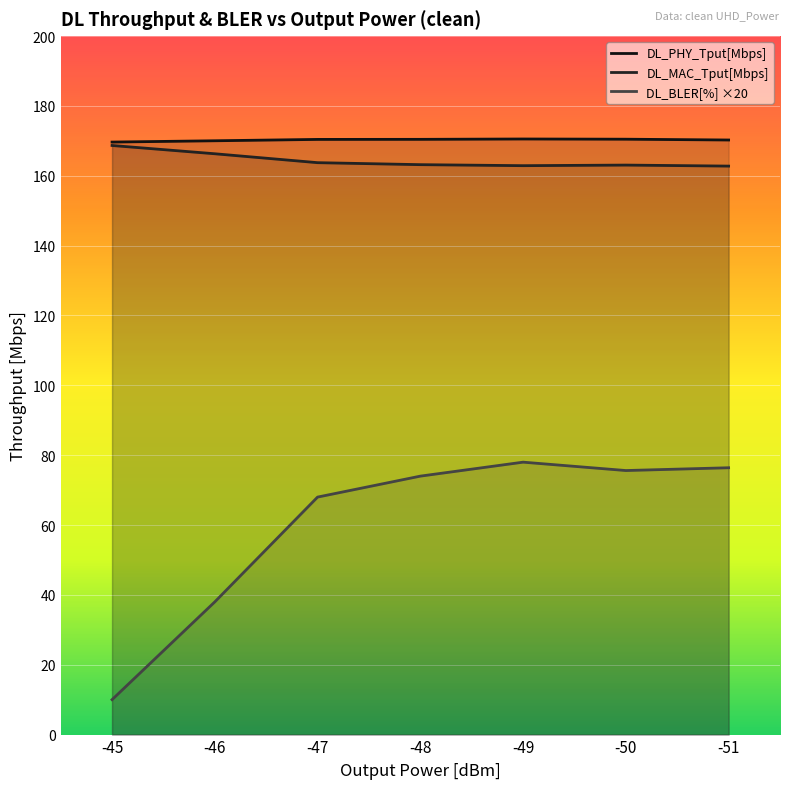

How many interior local valleys does the DL_MAC_Tput[Mbps] series have?

1